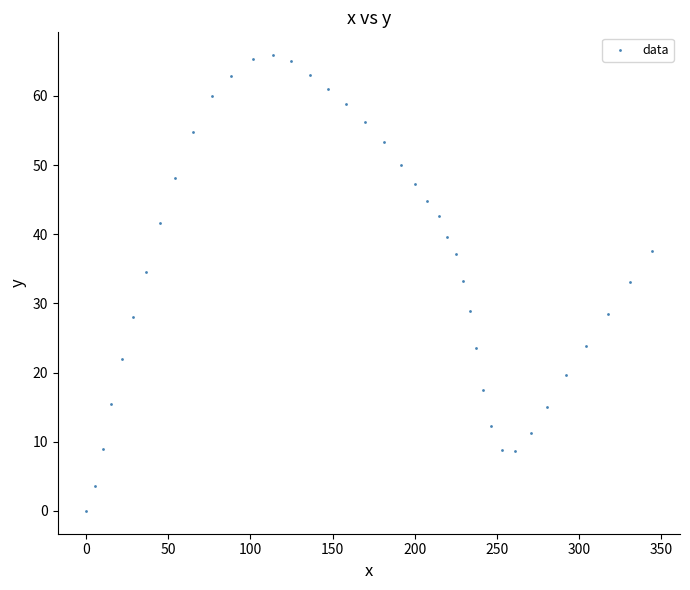

What is the range of Y values (max minus min)?

65.9